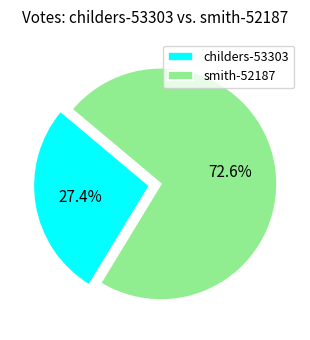

To the nearest percent, what is the difference between the largest and smallest slice percentages?

45%